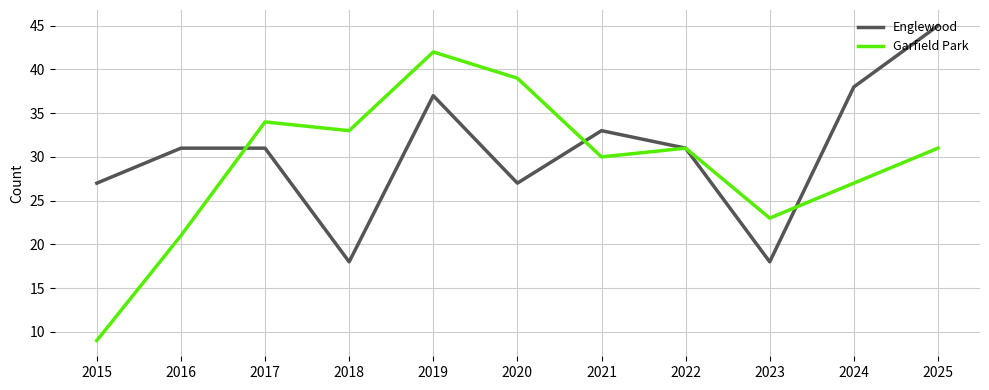

What are all the series names shown in the legend?

Englewood, Garfield Park